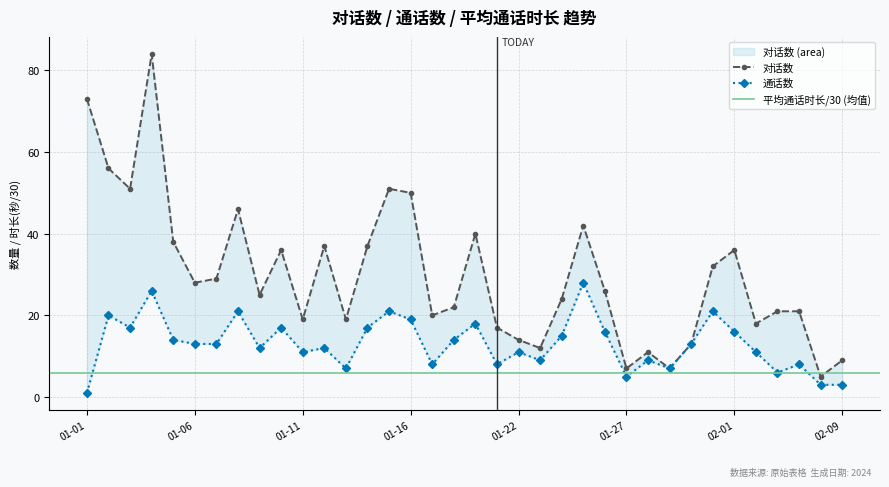

What is the difference between the 对话数 values at 2024-01-13 and 2024-01-25?

23